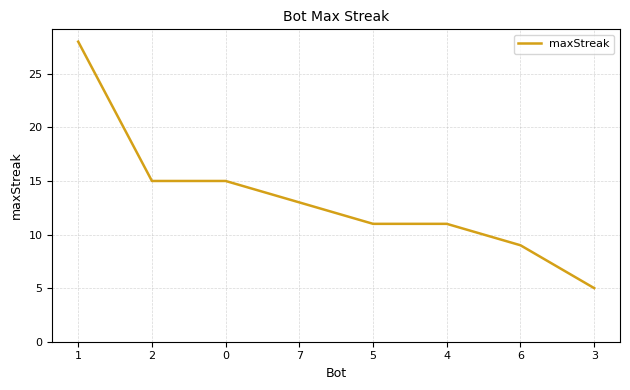

What is the minimum value shown in the chart?

5